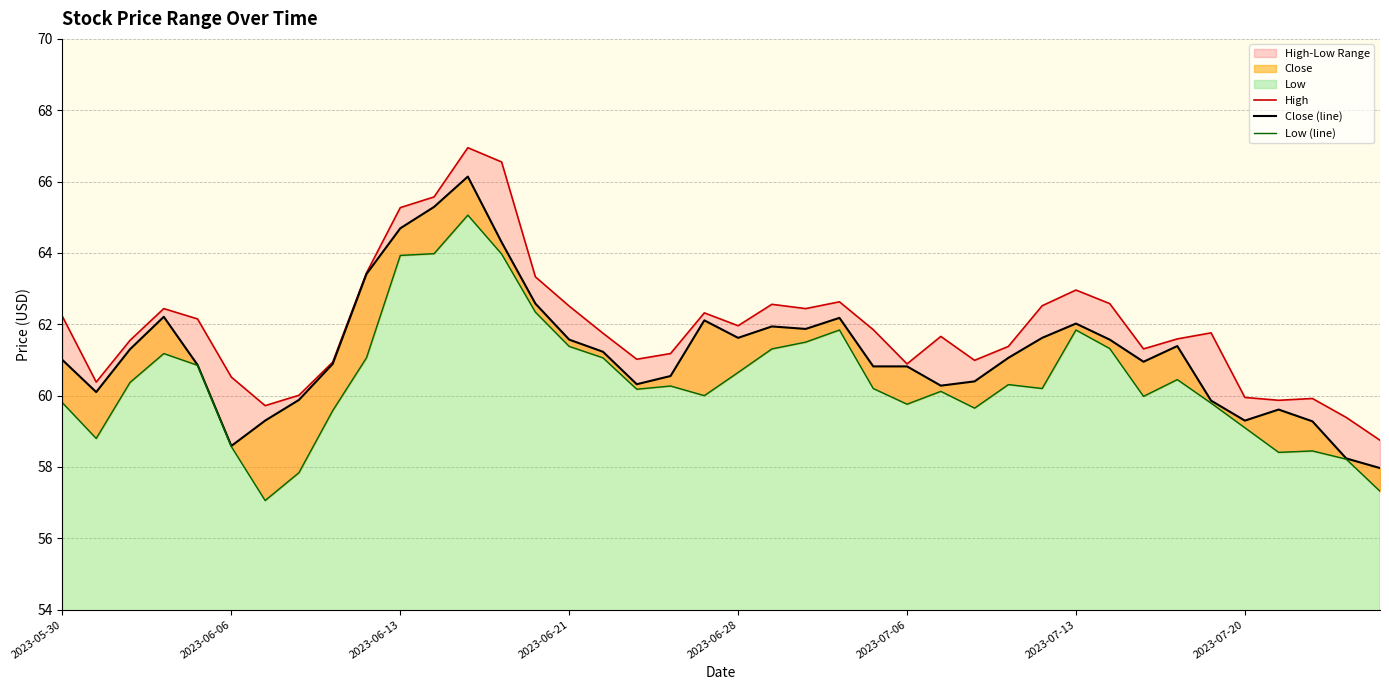

How many data points in Low (line) are less than 60?

15